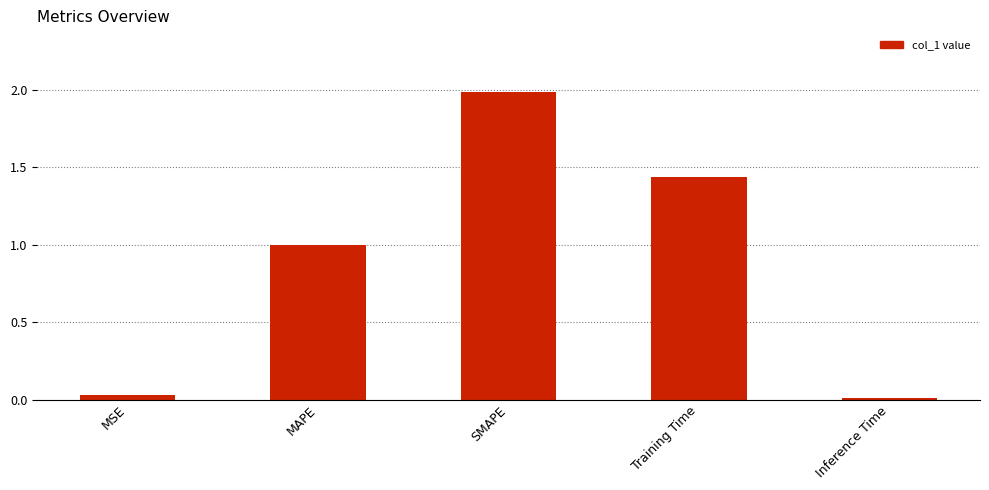

What is the sum of the values at MAPE and SMAPE?

3.0